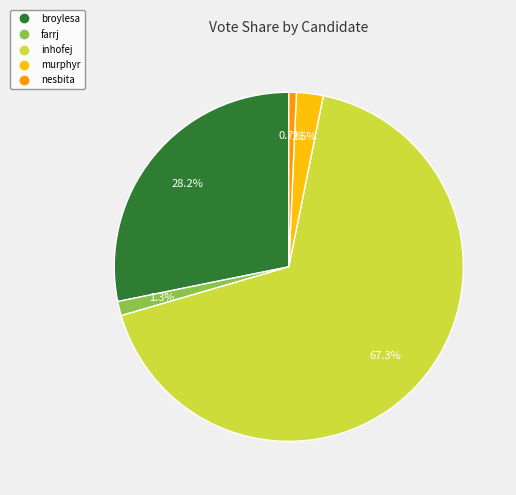

Between farrj and nesbita, which is larger?

farrj